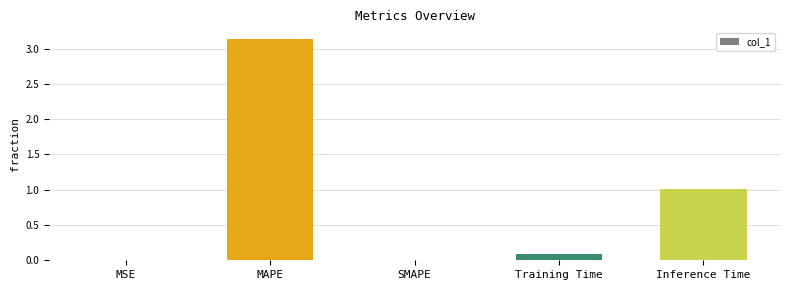

What is the sum of the values at Training Time and MAPE?

3.2